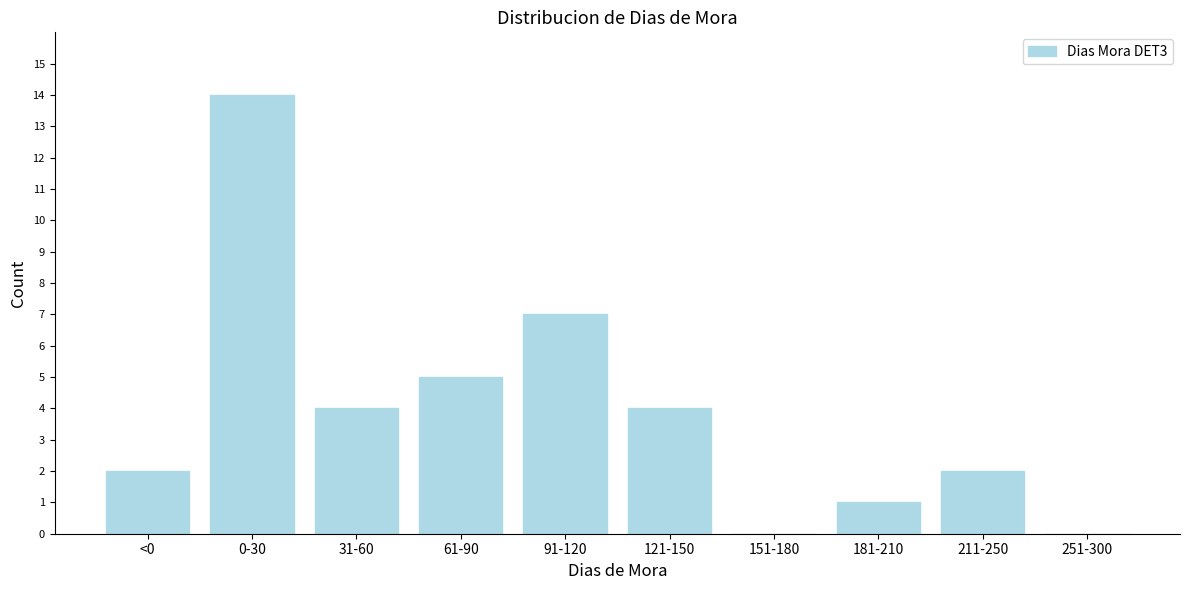

Reading left to right, transcribe all the data shown in this chart.

<0=2	0-30=14	31-60=4	61-90=5	91-120=7	121-150=4	151-180=0	181-210=1	211-250=2	251-300=0